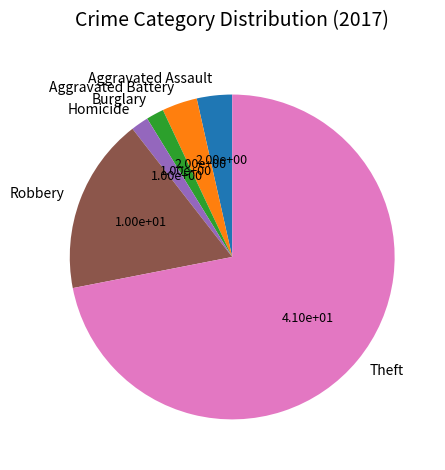

Does any single category account for the majority?

Yes